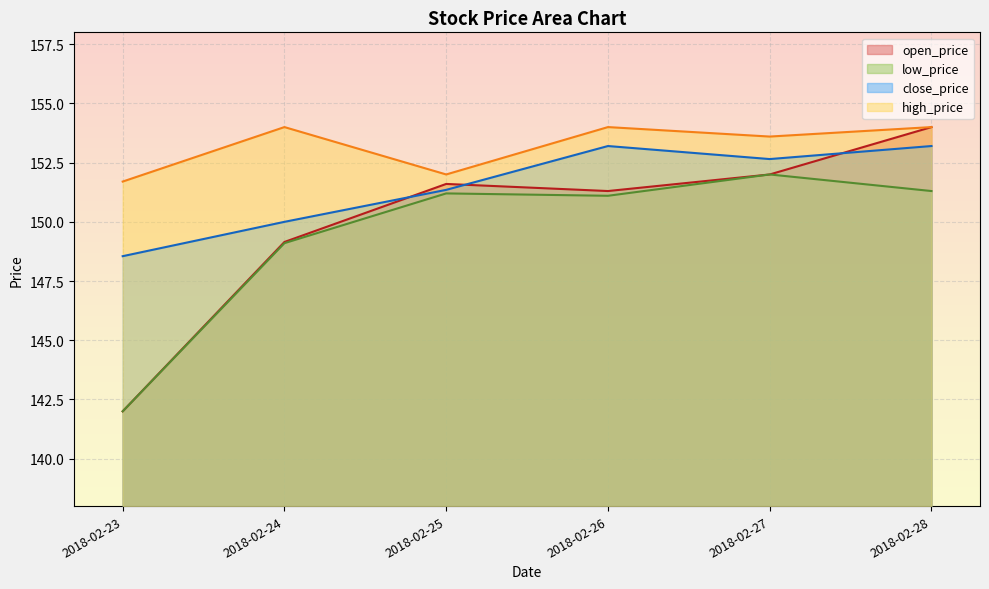

Reading left to right, transcribe all the data shown in this chart.

open_price: 142.0	149.2	151.6	151.3	152.0	154.0
low_price: 142.0	149.1	151.2	151.1	152.0	151.3
close_price: 148.6	150.0	151.3	153.2	152.7	153.2
high_price: 151.7	154.0	152.0	154.0	153.6	154.0